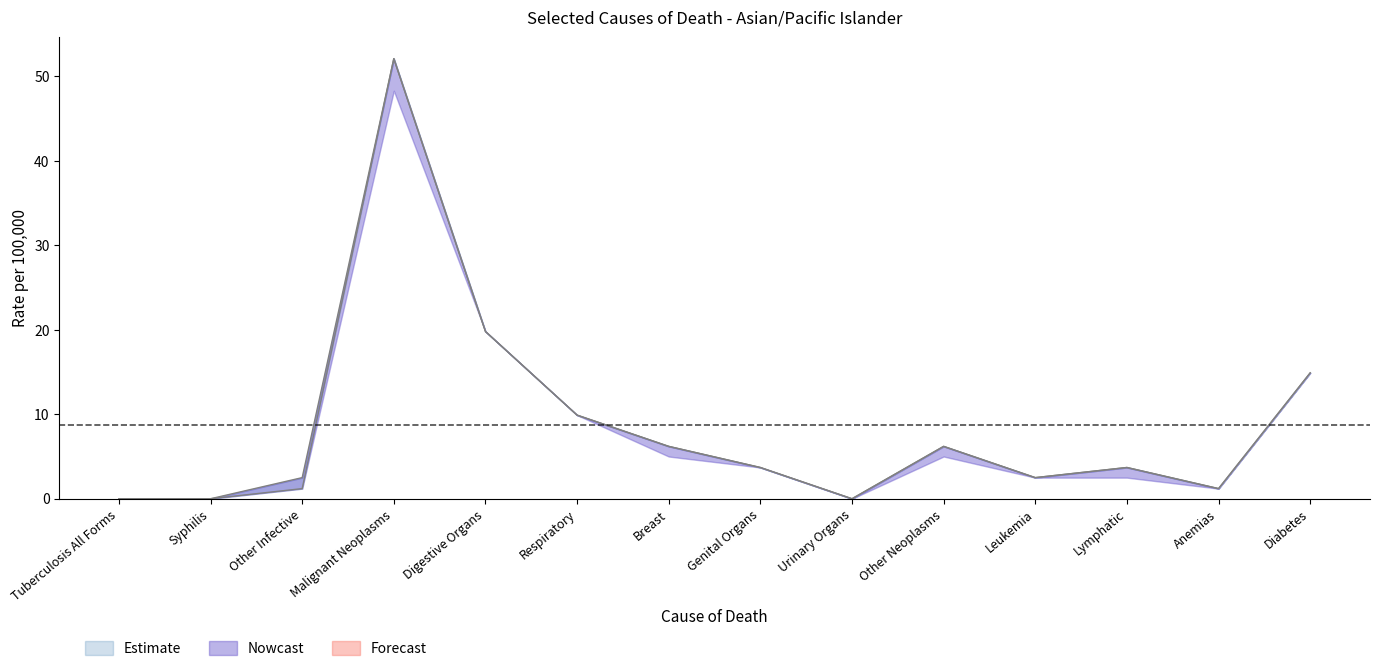

How many values in upper_band are above zero?

11